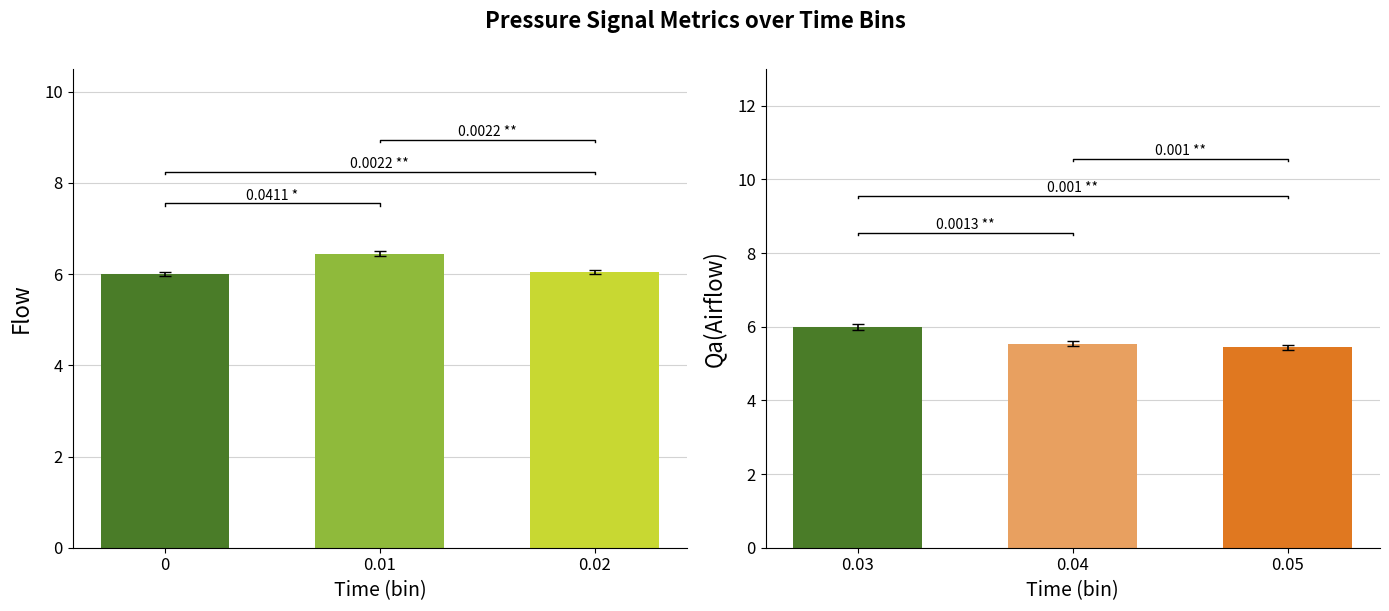

What is the greatest value displayed?

6.4